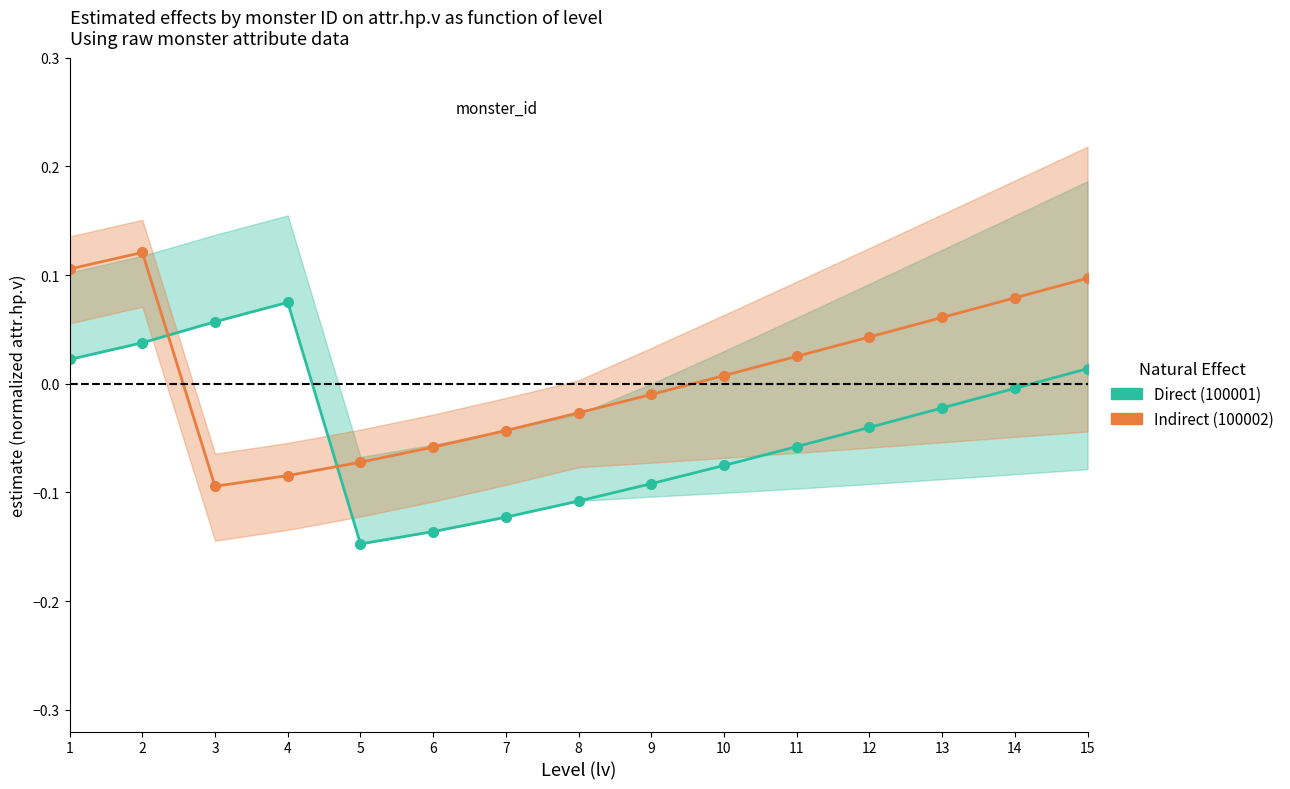

Reading left to right, what are all the values shown in this chart?

Direct: 1=0.0	2=0.0	3=0.1	4=0.1	5=-0.1	6=-0.1	7=-0.1	8=-0.1	9=-0.1	10=-0.1	11=-0.1	12=-0.0	13=-0.0	14=-0.0	15=0.0
Indirect: 1=0.1	2=0.1	3=-0.1	4=-0.1	5=-0.1	6=-0.1	7=-0.0	8=-0.0	9=-0.0	10=0.0	11=0.0	12=0.0	13=0.1	14=0.1	15=0.1